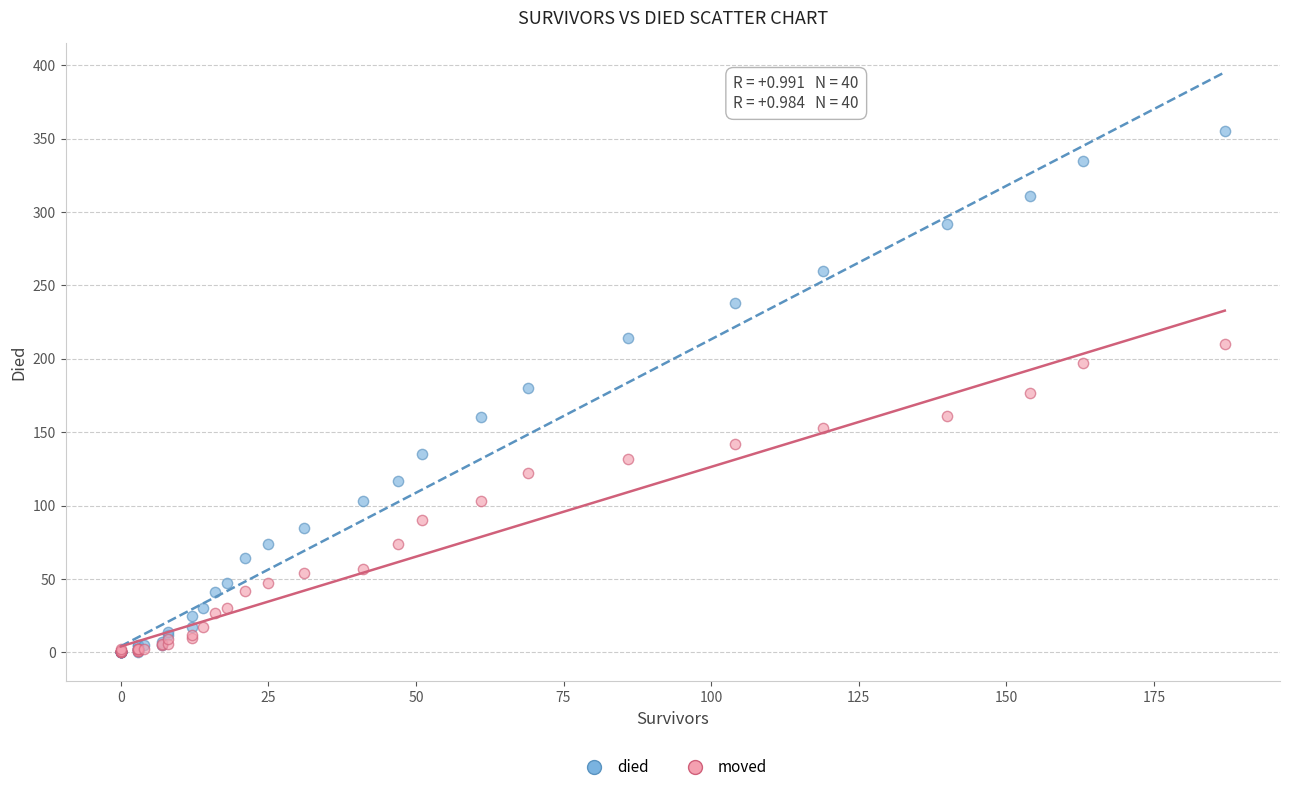

Which series has the widest spread of Y values?

died